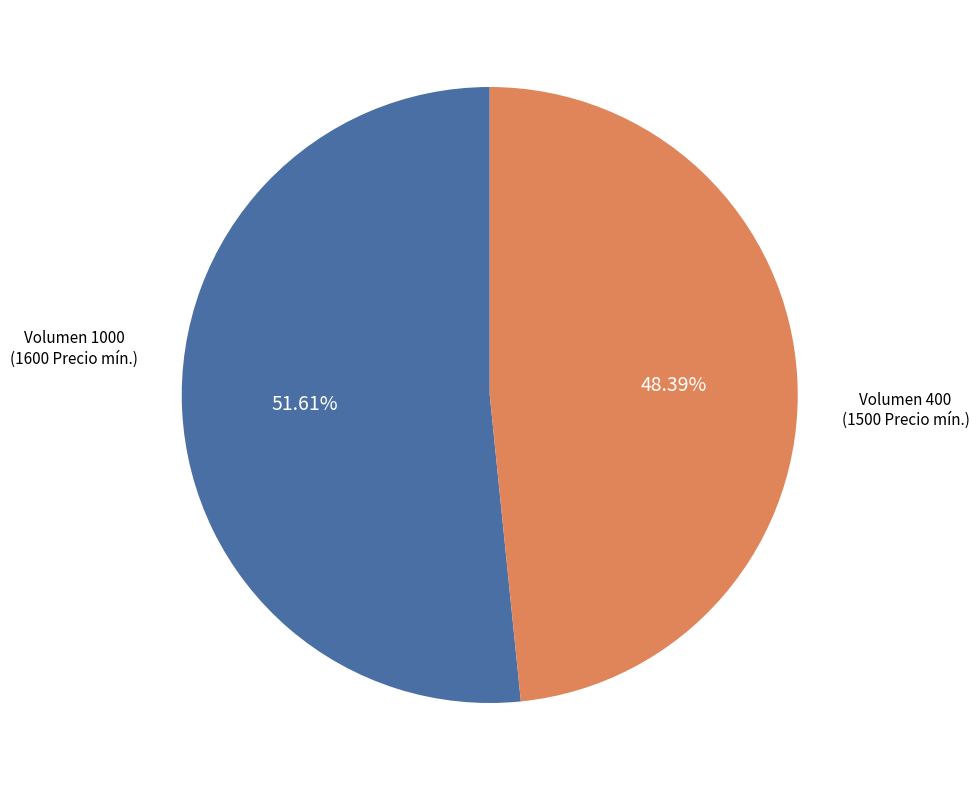

Count the number of slices in the pie.

2